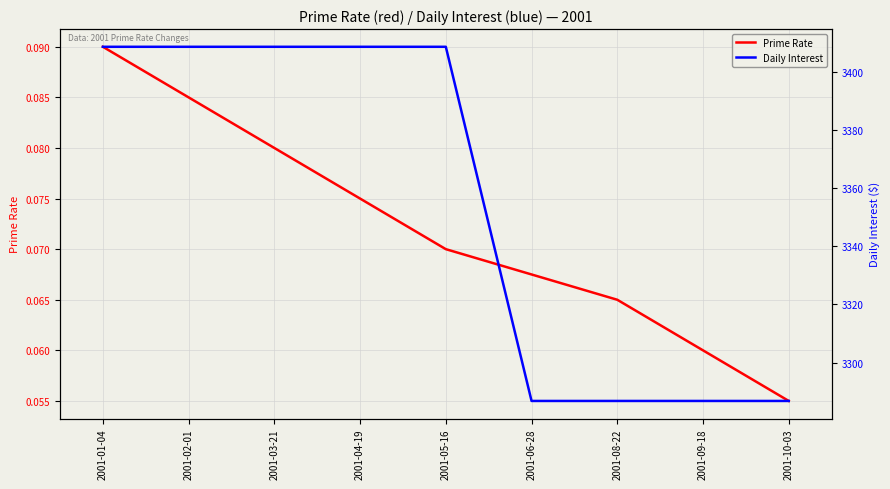

What is the sum of all Daily Interest values?

30189.9